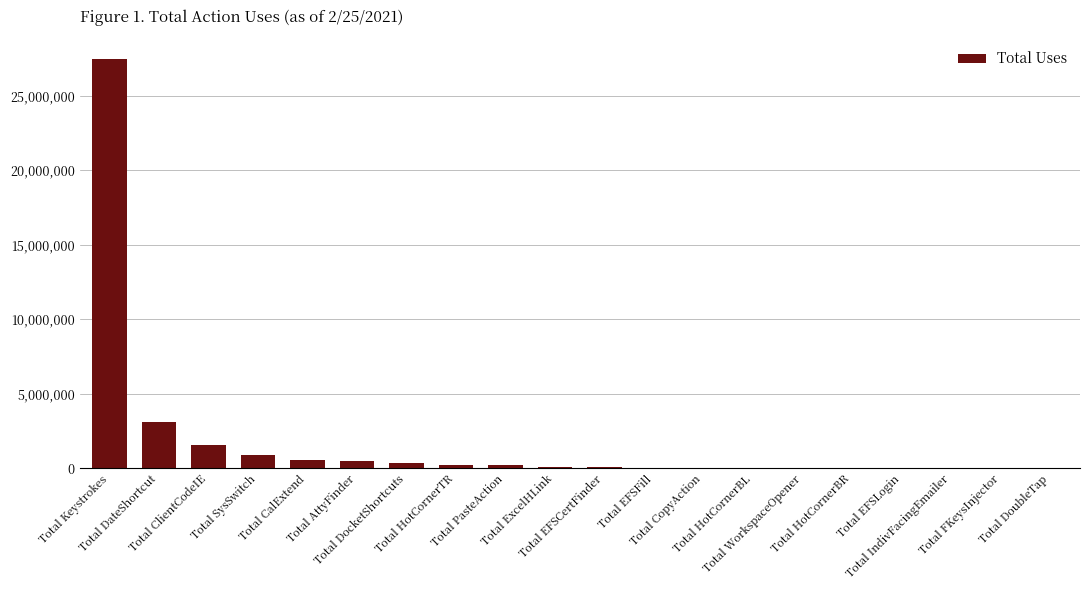

What is the greatest value displayed?

27435897